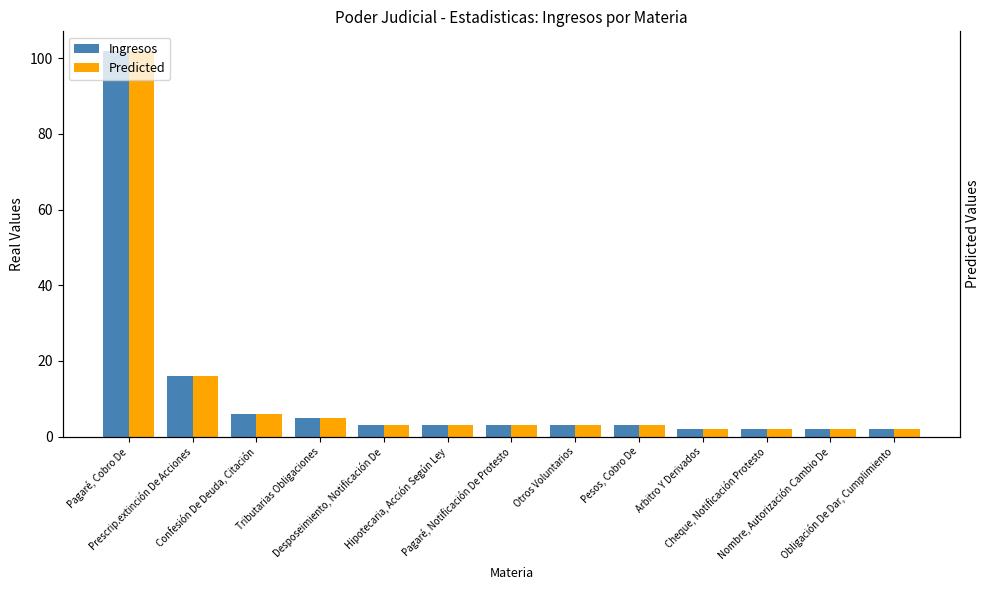

Reading right to left, transcribe all the data shown in this chart.

Ingresos: Obligación De Dar, Cumplimiento=2	Nombre, Autorización Cambio De=2	Cheque, Notificación Protesto=2	Arbitro Y Derivados=2	Pesos, Cobro De=3	Otros Voluntarios=3	Pagaré, Notificación De Protesto=3	Hipotecaria, Acción Según Ley=3	Desposeimiento, Notificación De=3	Tributarias Obligaciones=5	Confesión De Deuda, Citación=6	Prescrip.extinción De Acciones=16	Pagaré, Cobro De=102
Predicted: Obligación De Dar, Cumplimiento=2	Nombre, Autorización Cambio De=2	Cheque, Notificación Protesto=2	Arbitro Y Derivados=2	Pesos, Cobro De=3	Otros Voluntarios=3	Pagaré, Notificación De Protesto=3	Hipotecaria, Acción Según Ley=3	Desposeimiento, Notificación De=3	Tributarias Obligaciones=5	Confesión De Deuda, Citación=6	Prescrip.extinción De Acciones=16	Pagaré, Cobro De=102